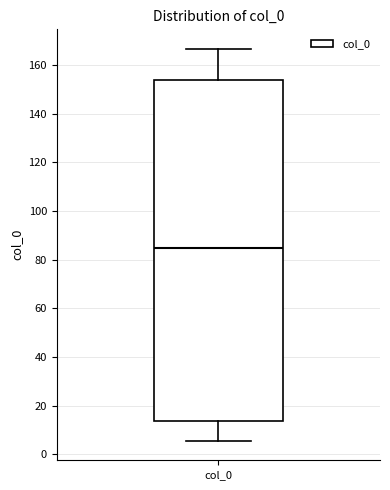

Read this box plot against the y-axis: the position of the median line, the range covered by the box, and the ends of both whiskers. The values are not printed on the chart, so give them approximately, as read against the axis.

median 86, box 14 to 154, whiskers 6 to 166